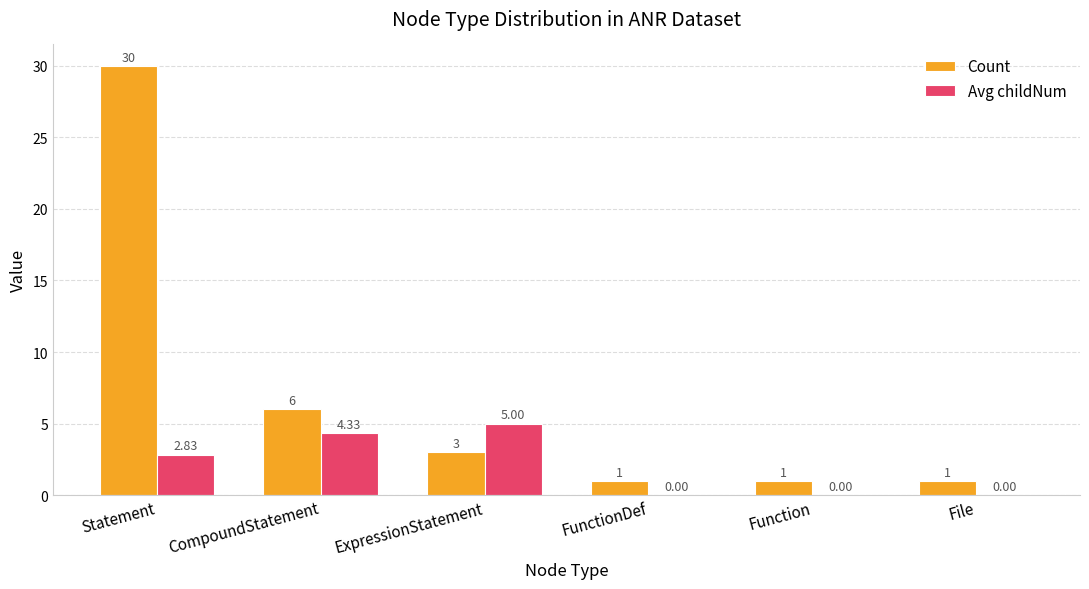

Is the value of Count at File greater than the value of Avg childNum at ExpressionStatement?

No